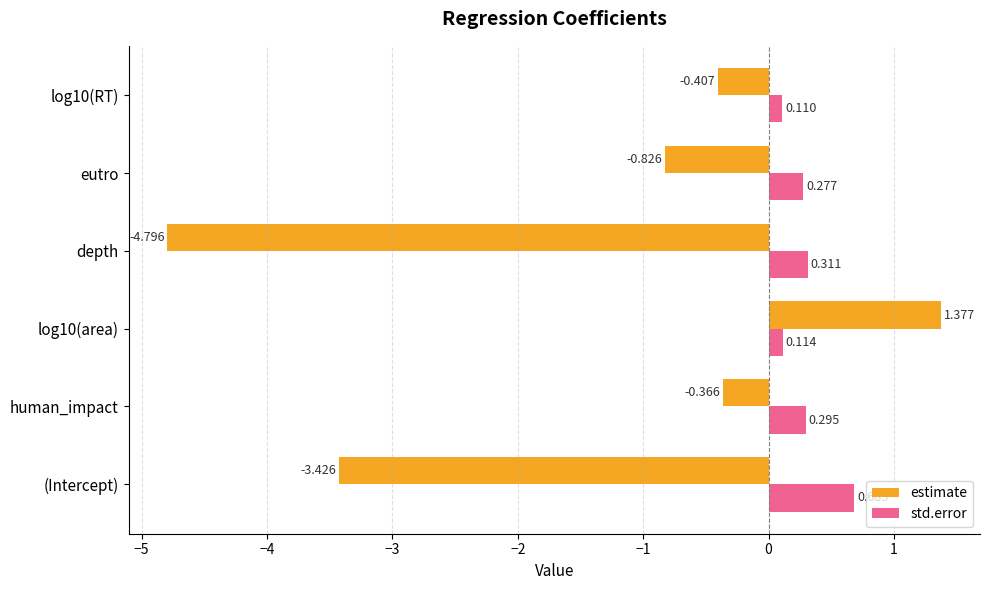

Which series has the widest spread of values?

estimate